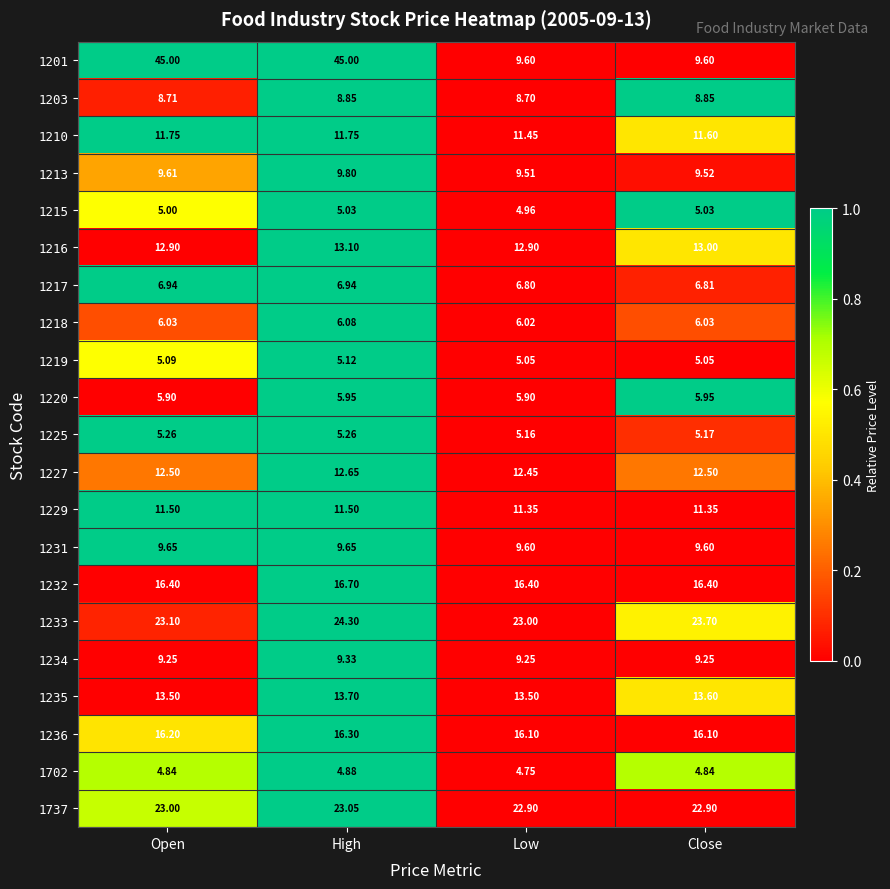

How many distinct data groups are displayed?

21